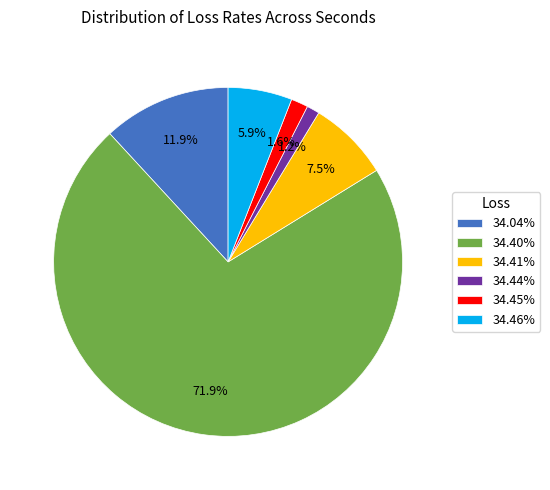

Do 34.04% and 34.44% together represent more than half of the pie?

No